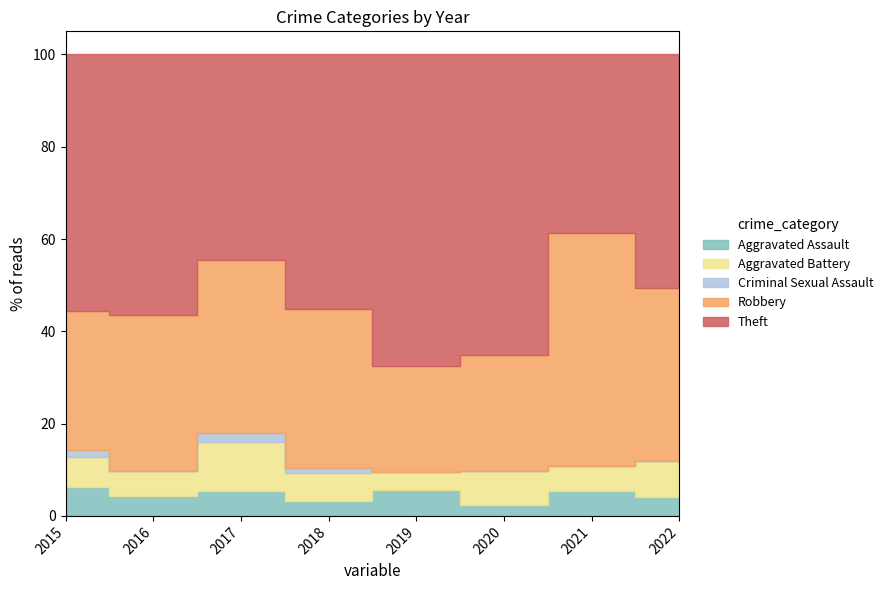

Which series ends up on top after the final intersection of Aggravated Assault and Aggravated Battery?

Aggravated Battery